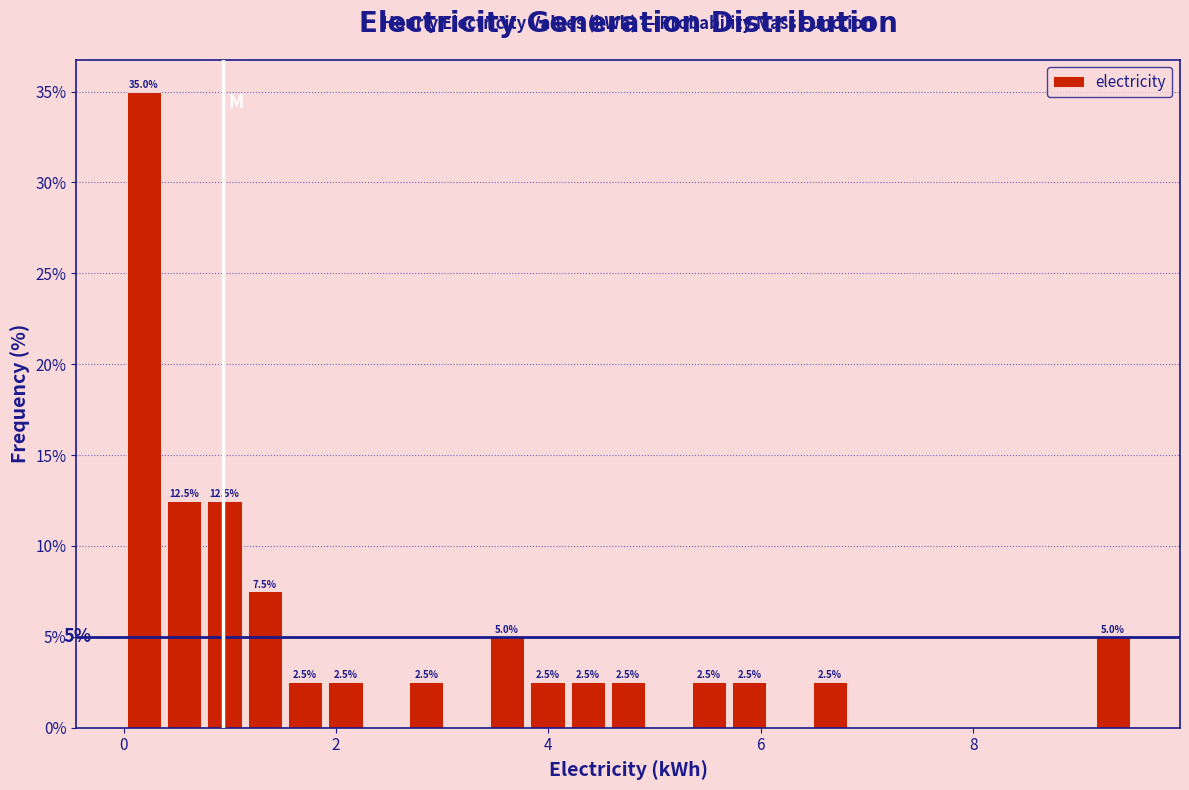

Read against the x-axis, roughly where is the centre of the tallest bar?

0.2